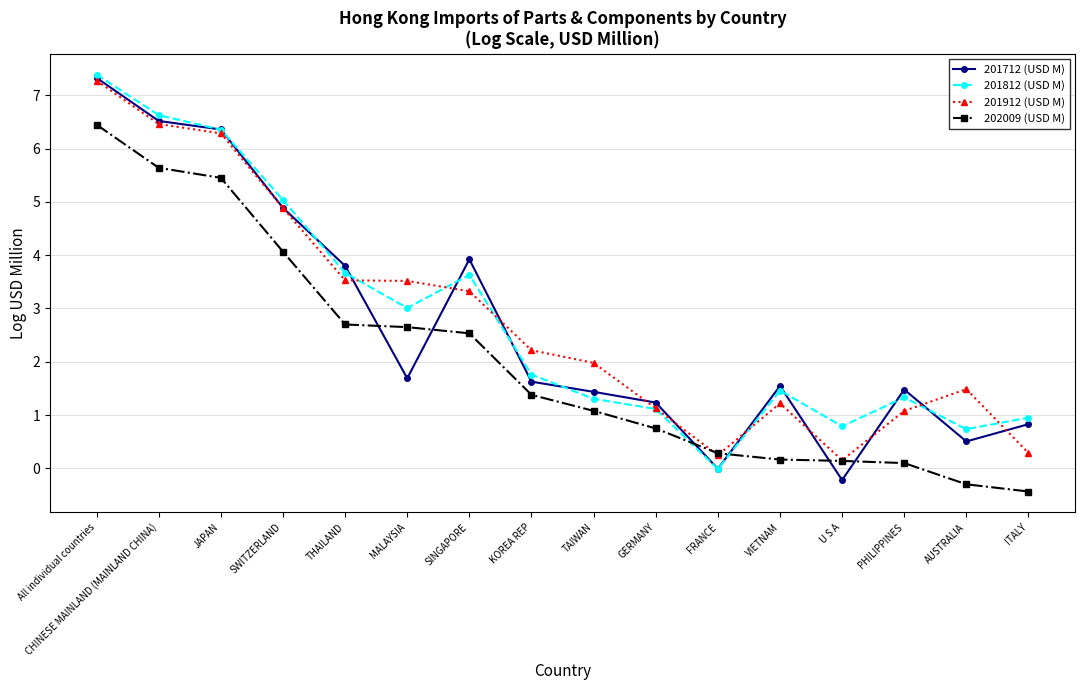

How many intersections are there between 202009 (USD M) and 201812 (USD M)?

2